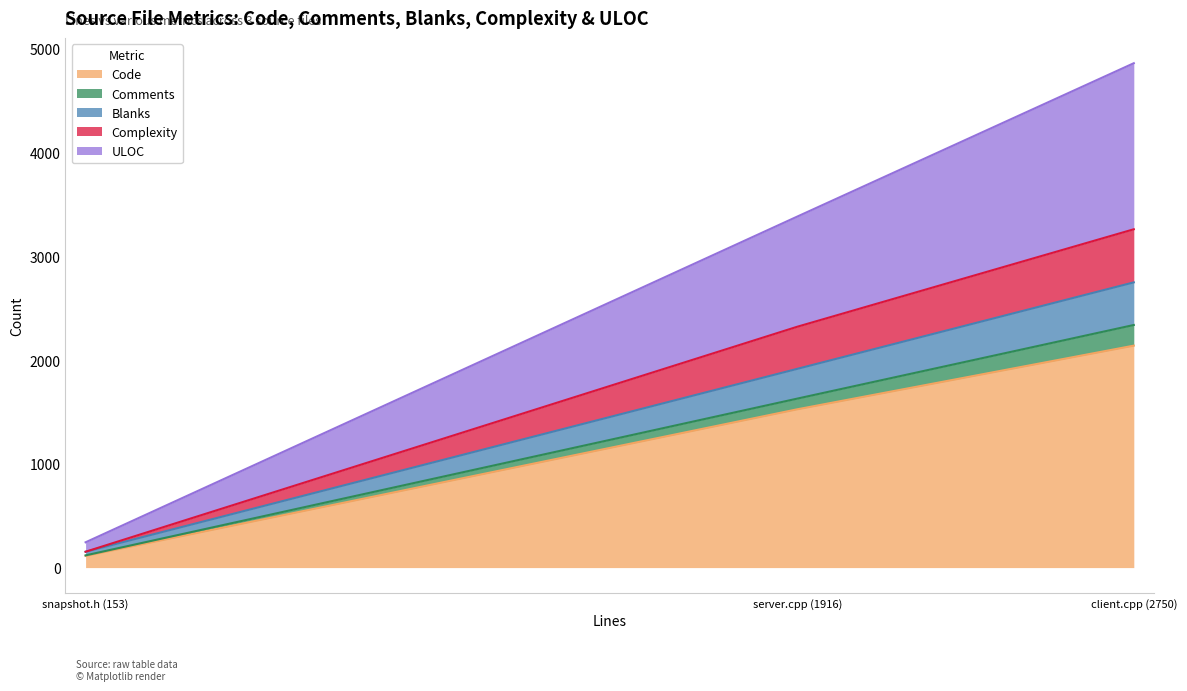

List the labels in order of Code value, smallest first.

snapshot.h (153), server.cpp (1916), client.cpp (2750)